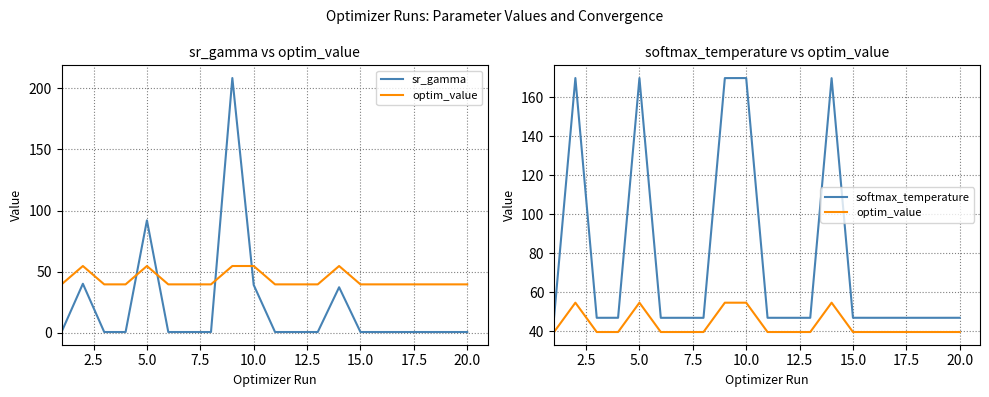

What are all the series names shown in the legend?

sr_gamma, optim_value, softmax_temperature